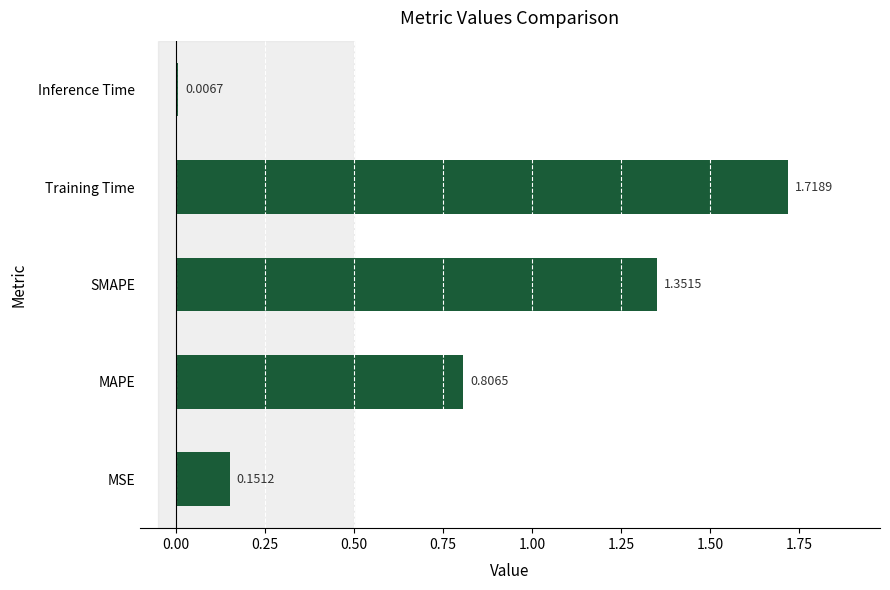

Rank the categories by value from highest to lowest.

Training Time, SMAPE, MAPE, MSE, Inference Time